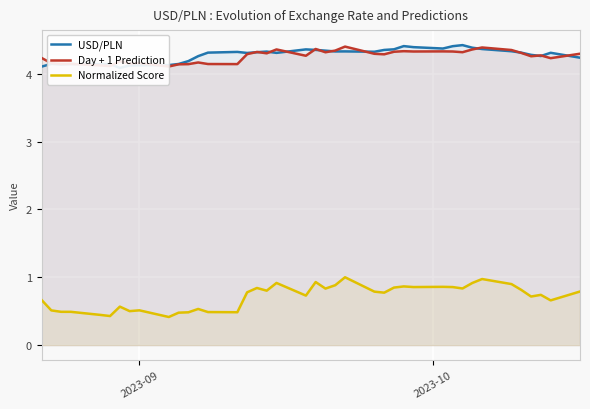

Which series ends up on top after the final intersection of USD/PLN and Day + 1 Prediction?

Day + 1 Prediction